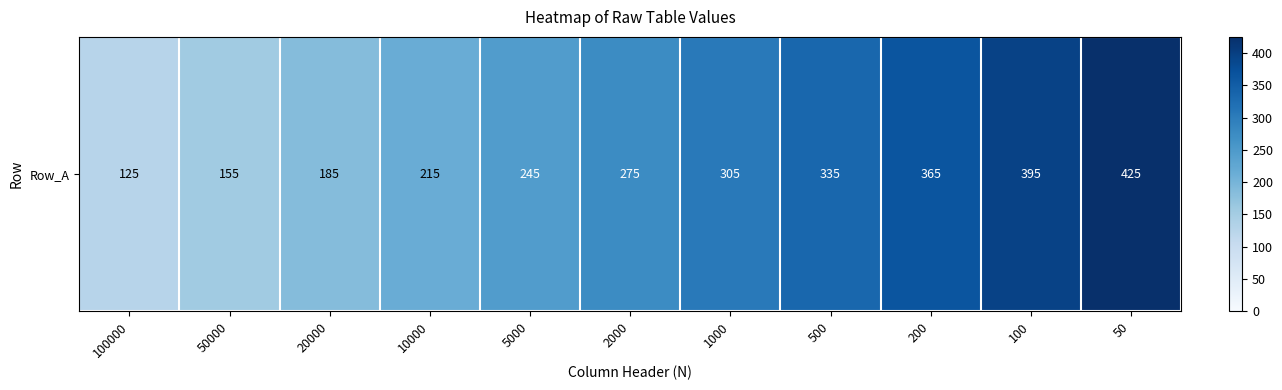

Where does the data first go above 275?

1000